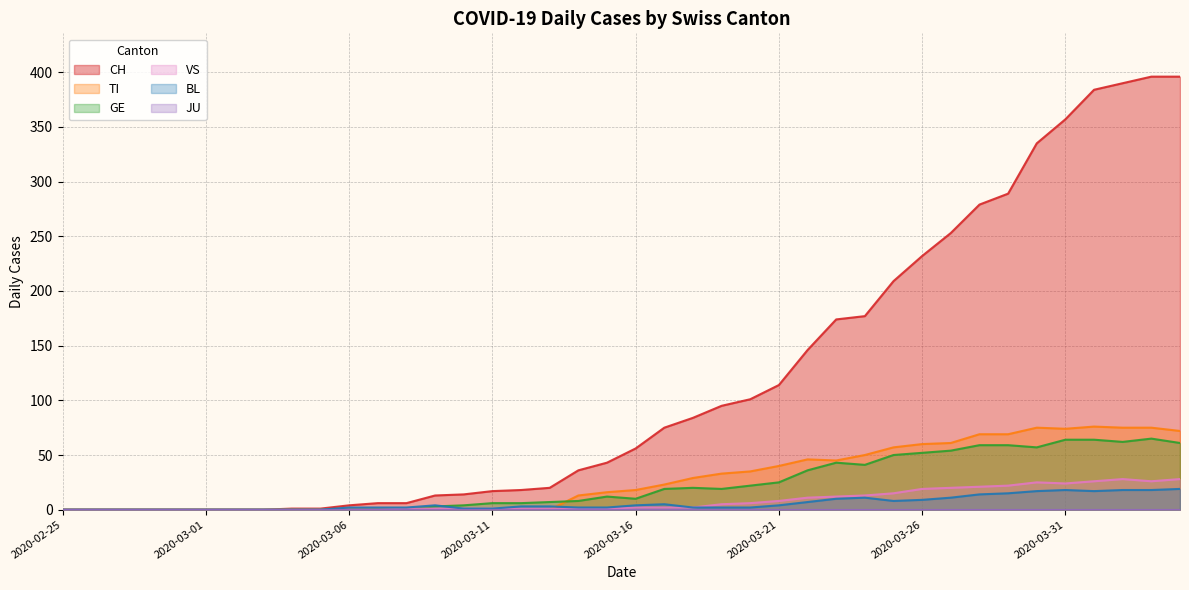

What is the difference between the maximum and second lowest values in the GE series?

65